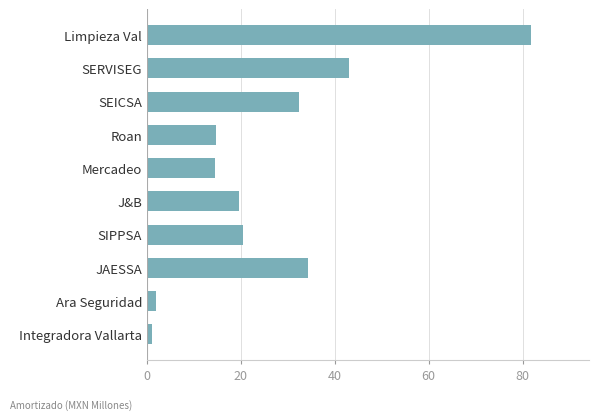

How many data points does each series have?

10